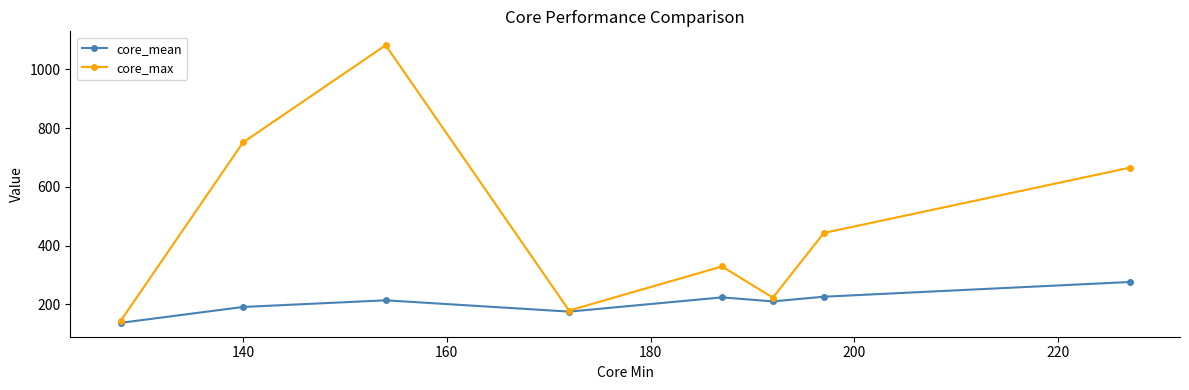

How many data points in core_mean are less than 213?

4